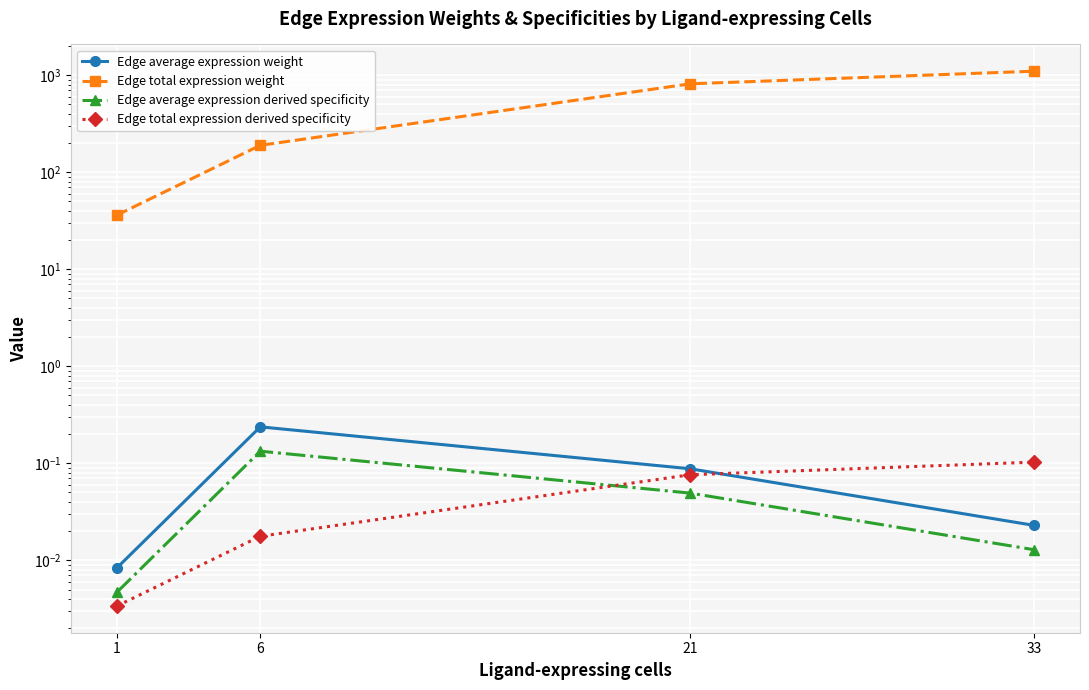

What is the value of the Edge average expression derived specificity point at the 2nd from the left?

0.1